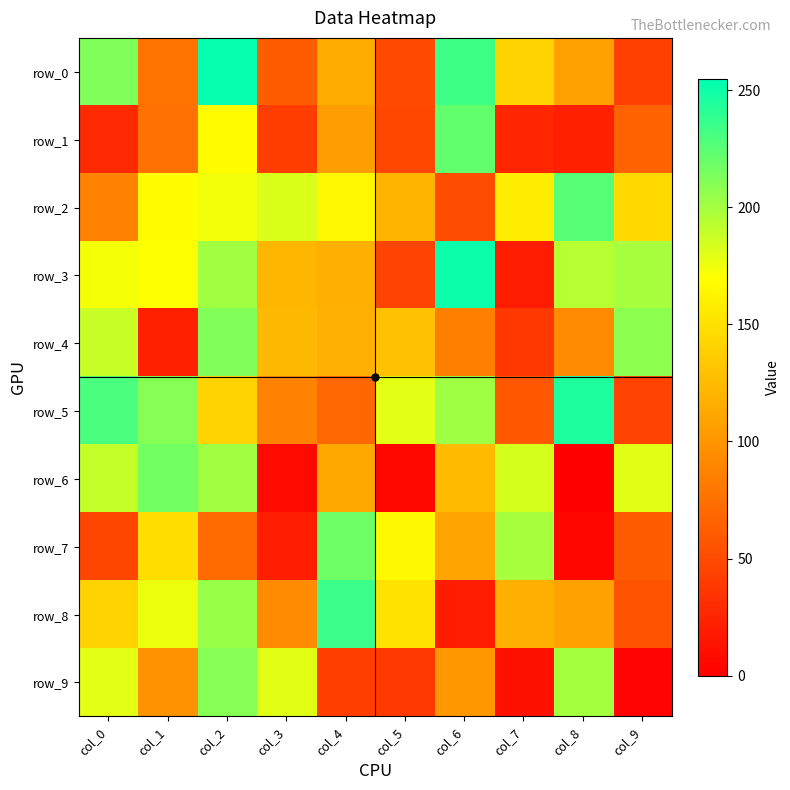

Is it true that row_0 equals 285 at col_0?

False